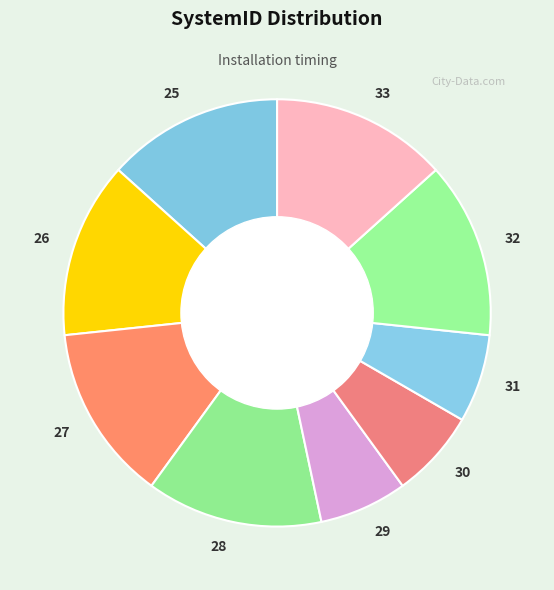

Does 26 account for over 50% of the chart?

No